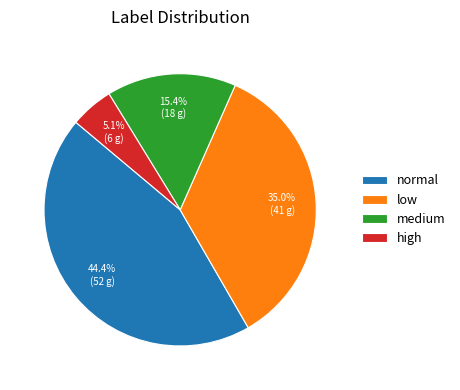

To the nearest percent, what is the difference between the largest and smallest slice percentages?

39%